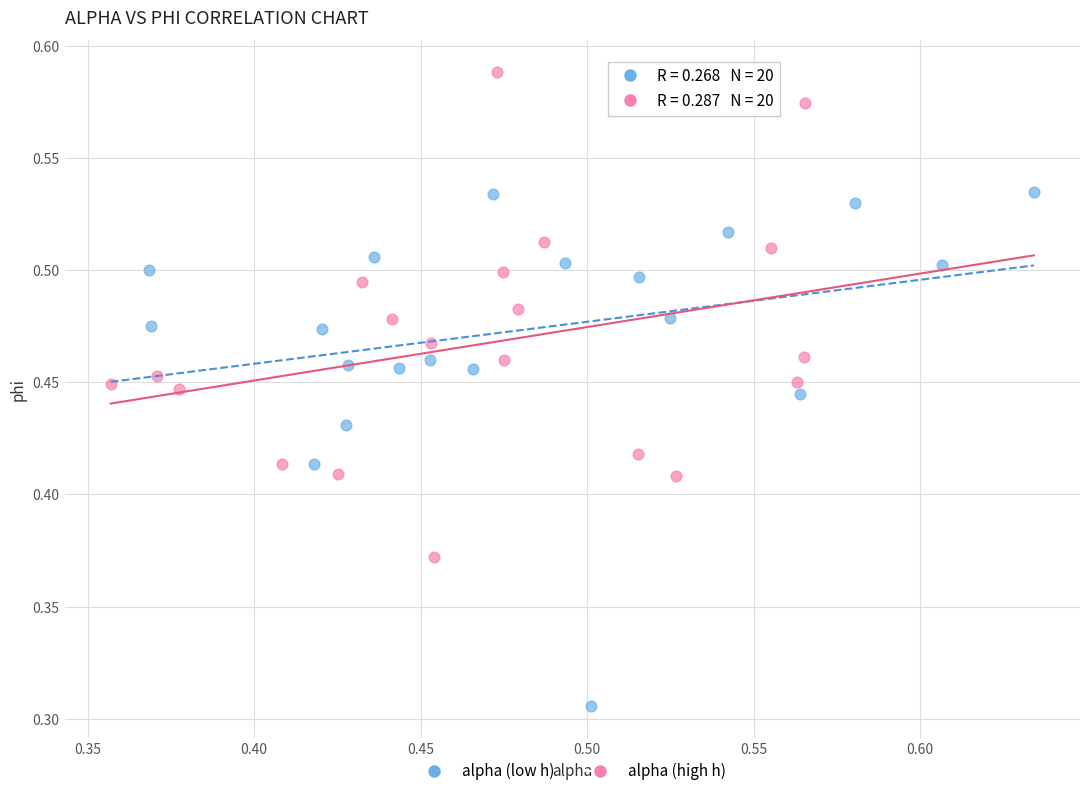

Which series reaches the minimum Y coordinate?

alpha (low h)